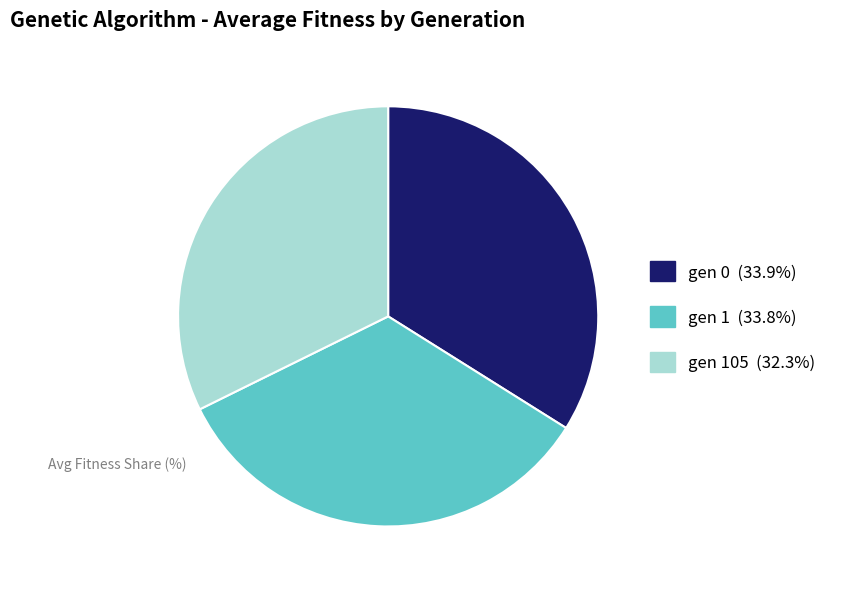

Does any single category account for the majority?

No